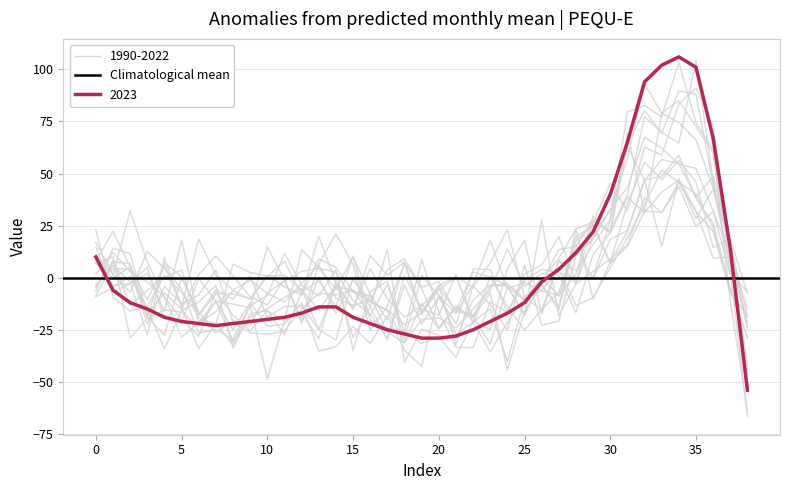

The chart shows a value of -5 at 17. True or false?

False